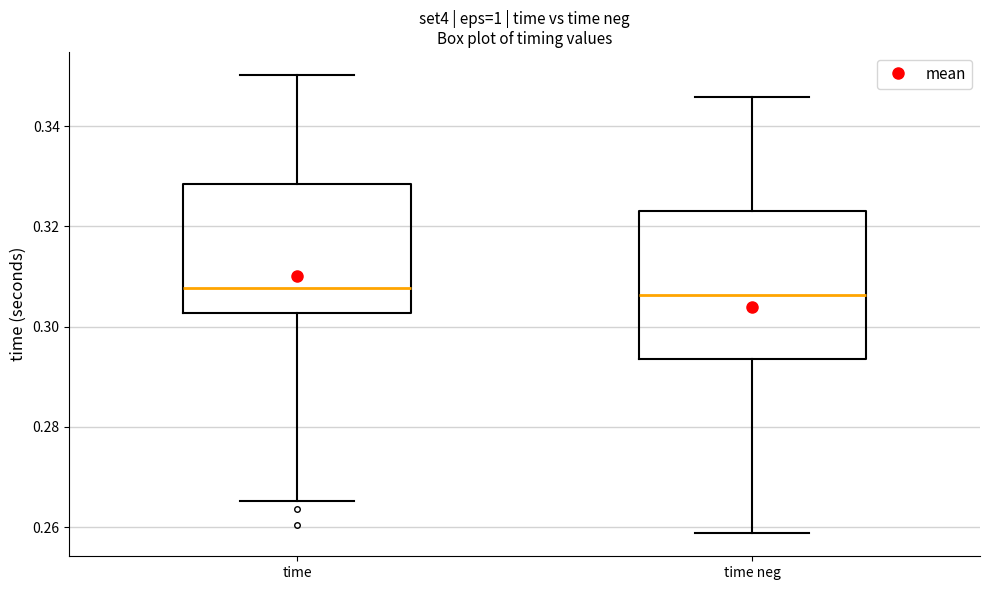

Comparing the boxes themselves (not the whiskers), which one is the tallest?

time neg